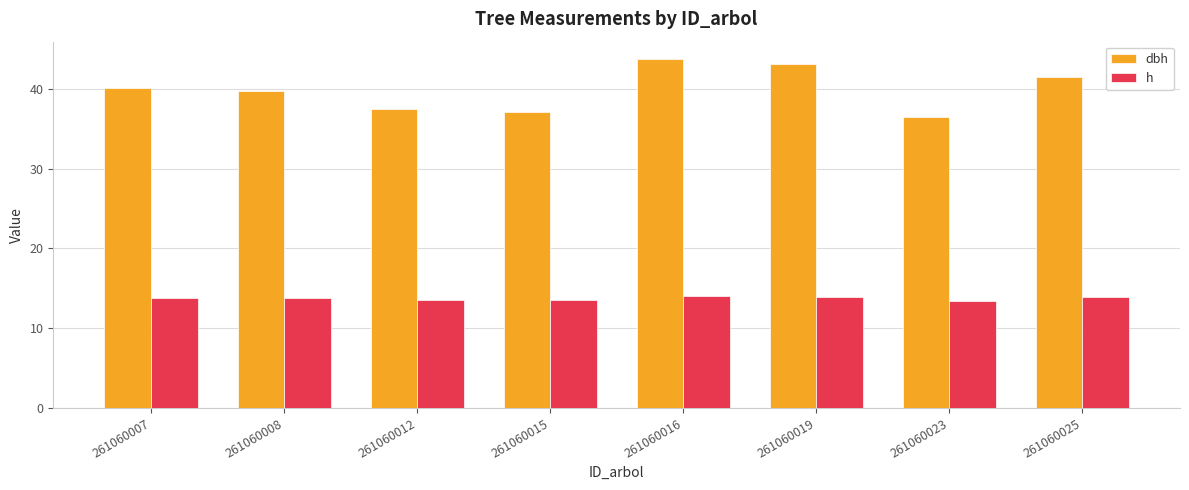

What is the maximum value for h?

14.0